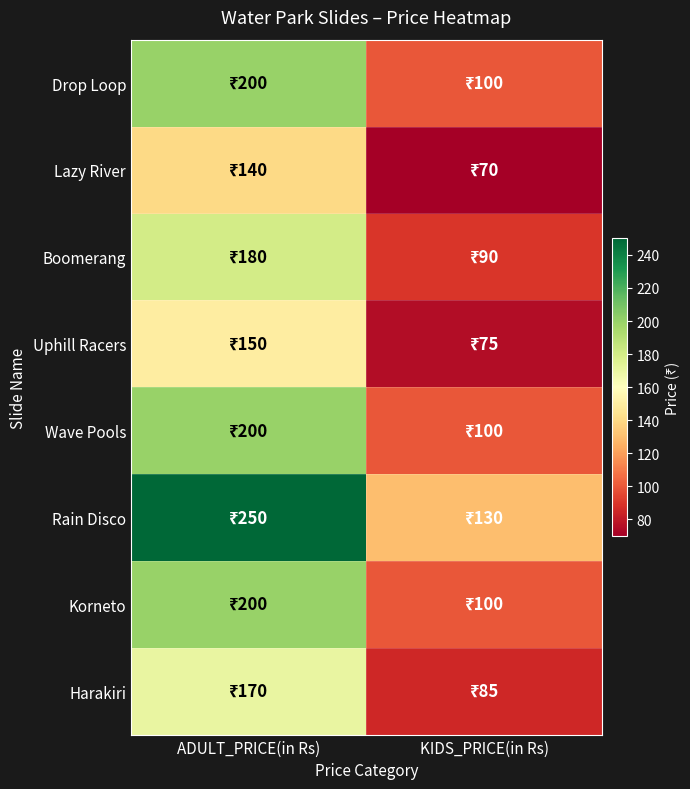

What is the spread (max minus min) of values at ADULT_PRICE(in Rs)?

110